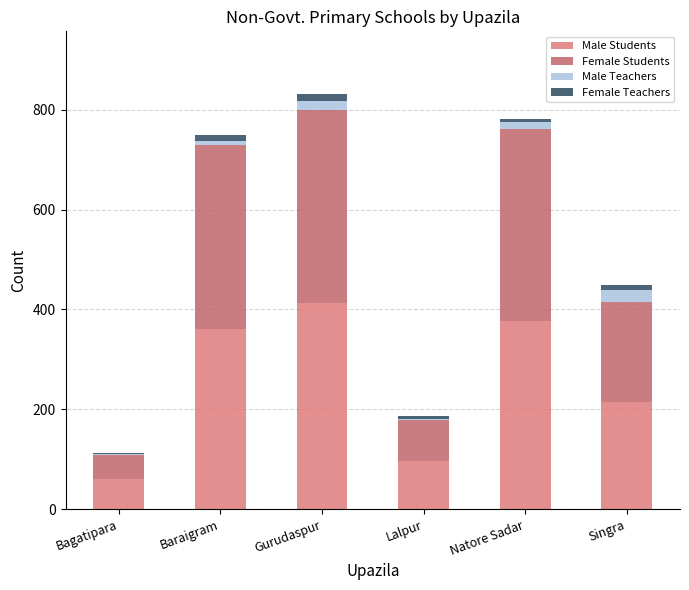

The value of Male Students at Singra is 54. True or false?

False